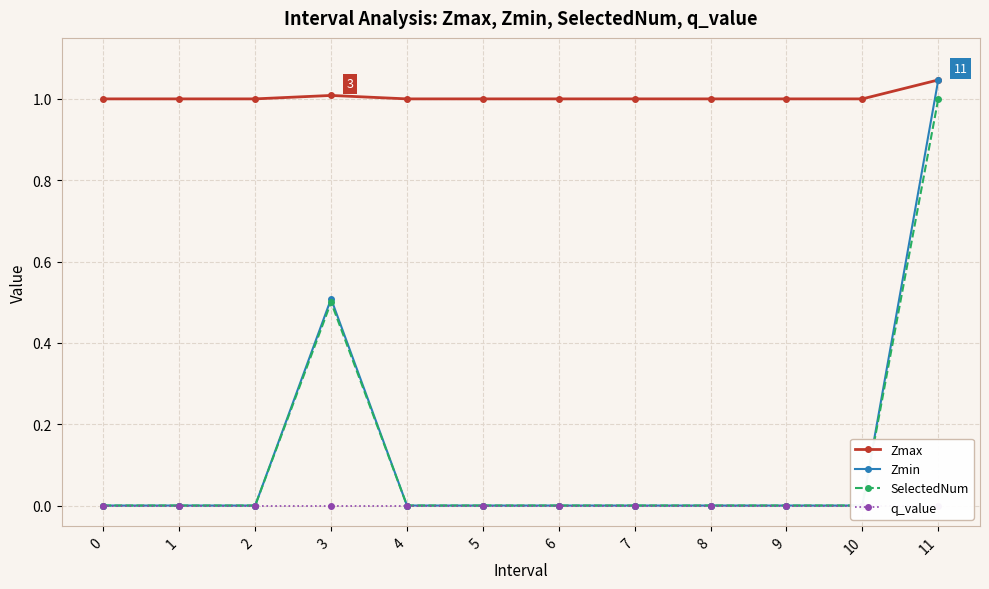

Reading right to left, list all the values displayed in this chart.

Zmax: 1.0	1.0	1.0	1.0	1.0	1.0	1.0	1.0	1.0	1.0	1.0	1.0
Zmin: 1.0	0.0	0.0	0.0	0.0	0.0	0.0	0.0	0.5	0.0	0.0	0.0
SelectedNum: 1.0	0.0	0.0	0.0	0.0	0.0	0.0	0.0	0.5	0.0	0.0	0.0
q_value: 0.0	0.0	0.0	0.0	0.0	0.0	0.0	0.0	0.0	0.0	0.0	0.0